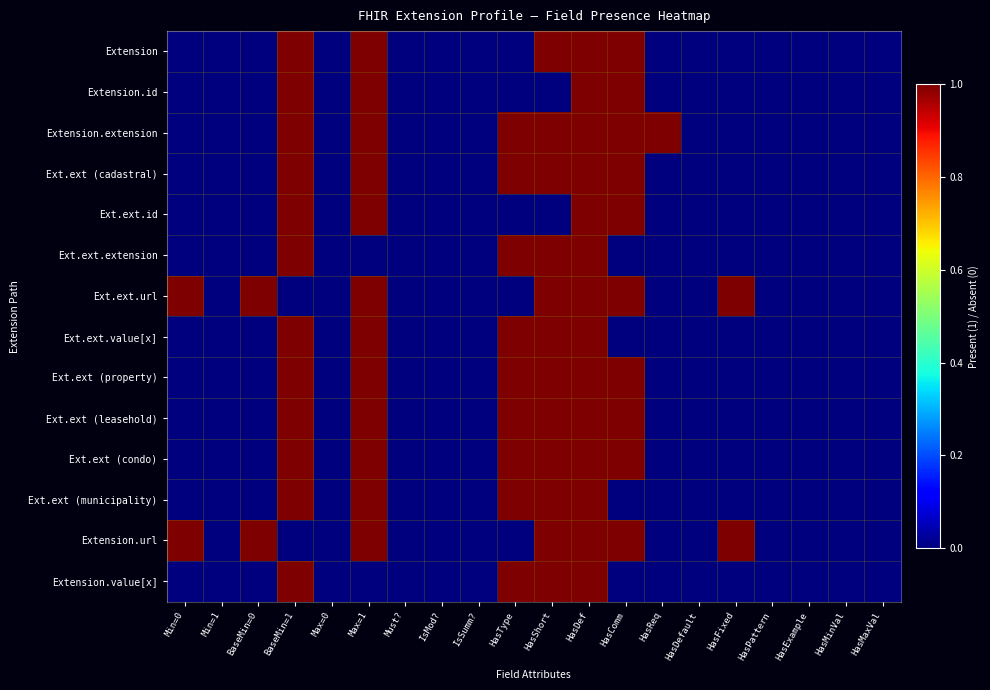

Between Min=1 and Min=0, which is larger?

Min=1